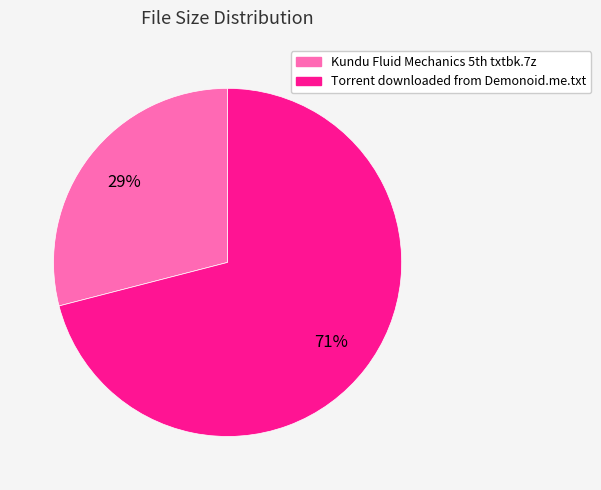

The Torrent downloaded from Demonoid.me.txt slice represents 71% of the pie. True or false?

True